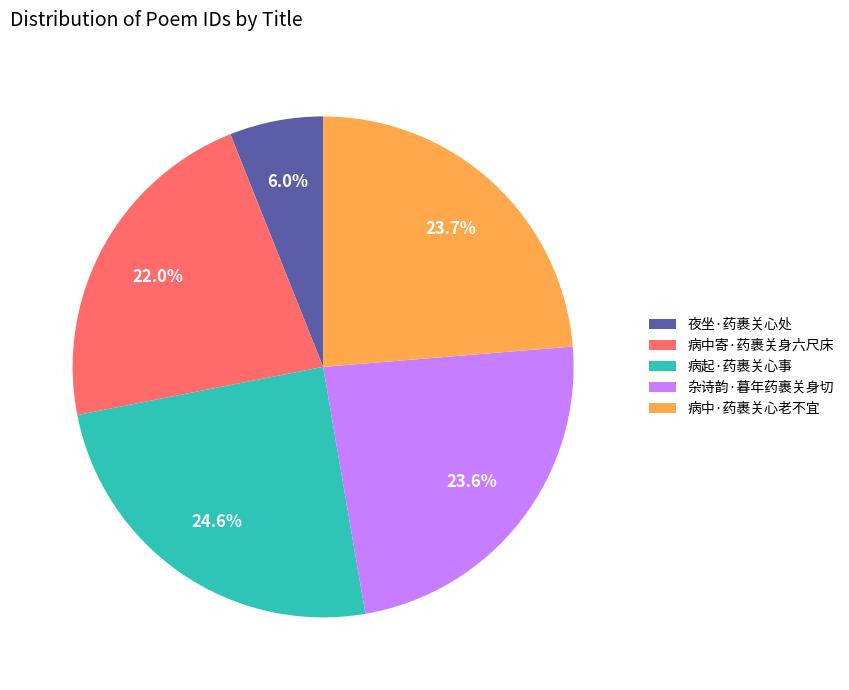

Which category has the smallest portion of the pie?

夜坐·药裹关心处